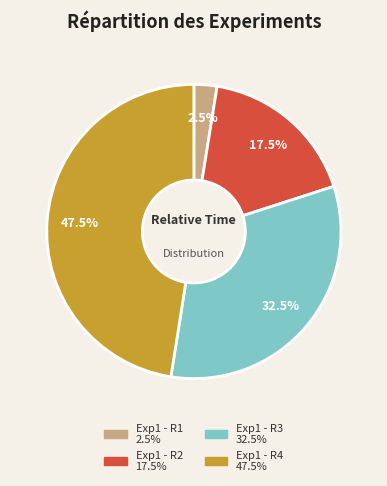

Which has a higher value, Exp1 - R1 or Exp1 - R3?

Exp1 - R3